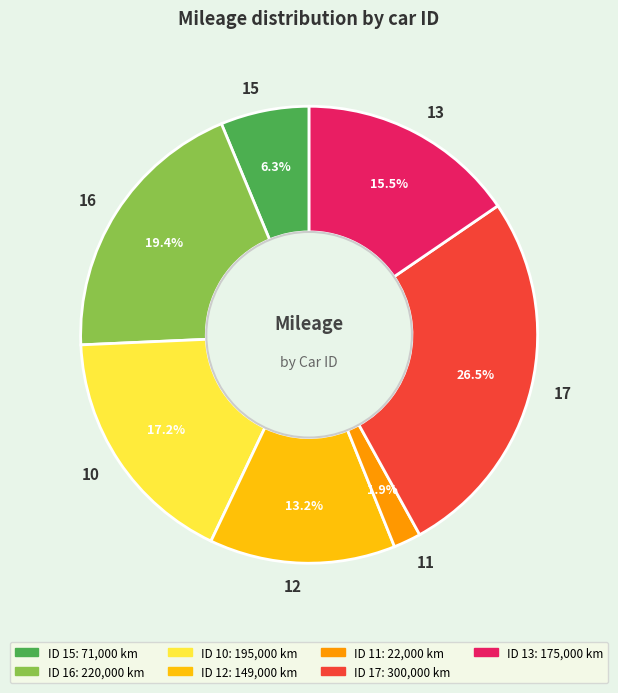

What percentage do 17 and 15 together represent?

32.8%